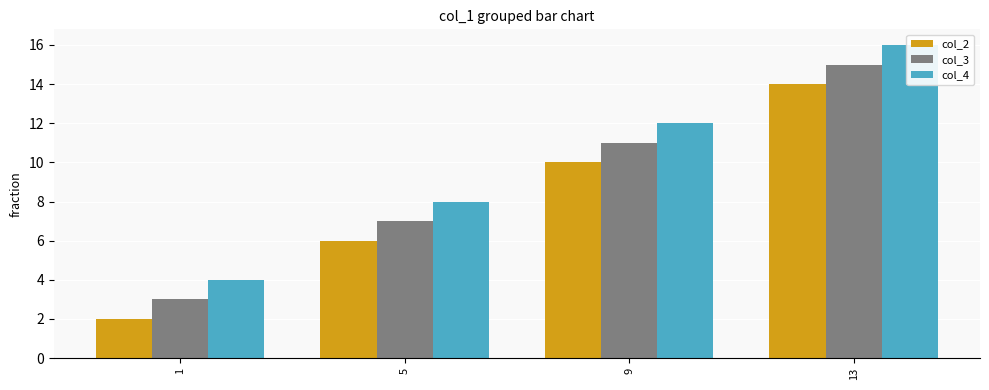

Which series has the largest total across all categories?

col_4